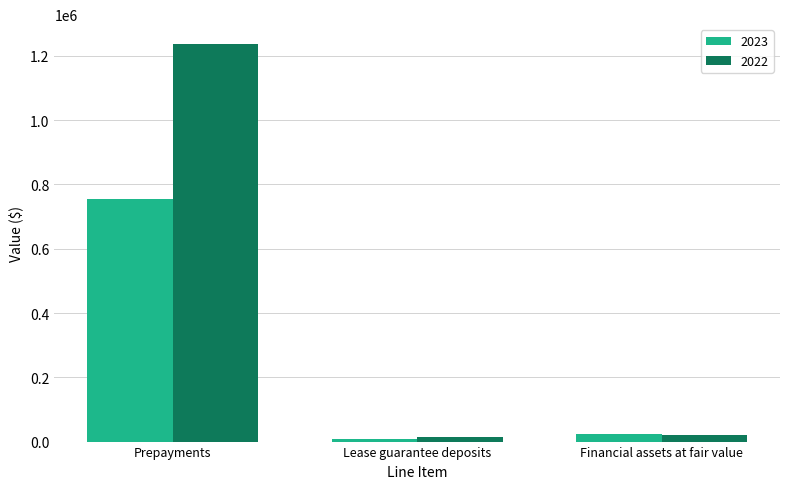

How many bars are there in each group?

2